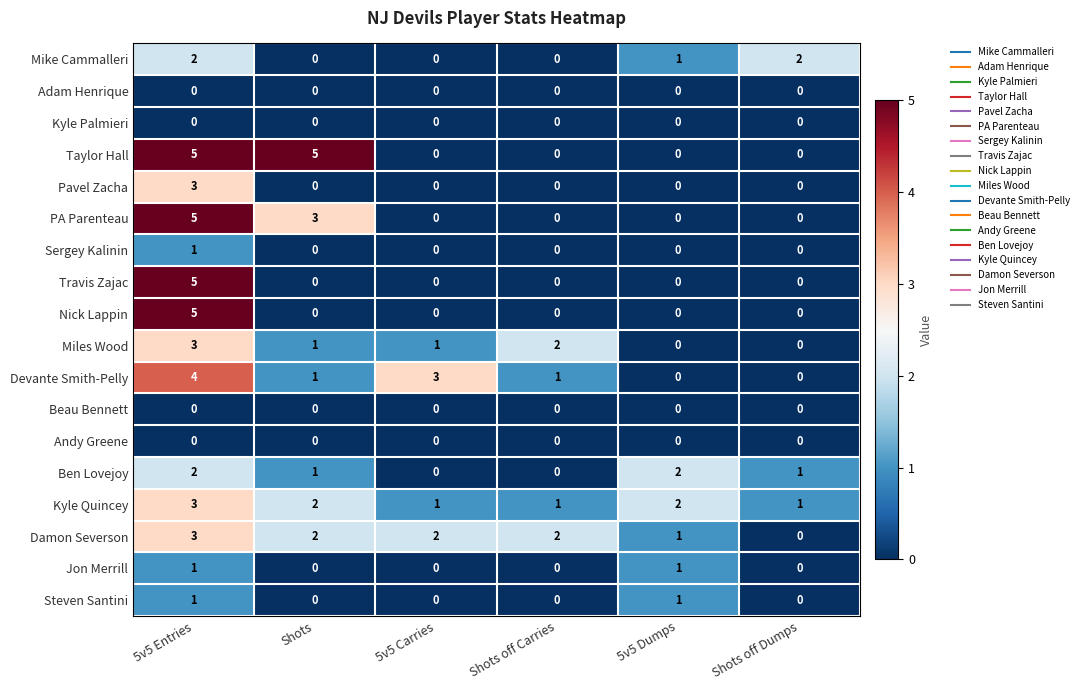

At which label does Kyle Quincey reach its peak?

5v5 Entries